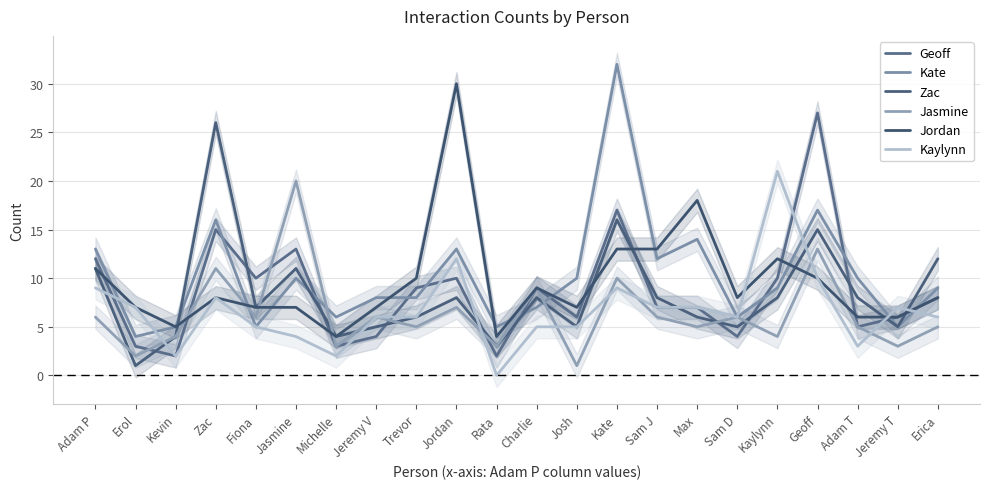

What is the average value of the Jordan series?

10